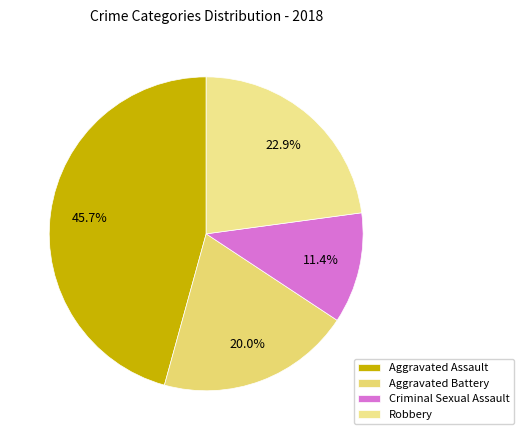

Rank the categories by value from highest to lowest.

Aggravated Assault, Robbery, Aggravated Battery, Criminal Sexual Assault